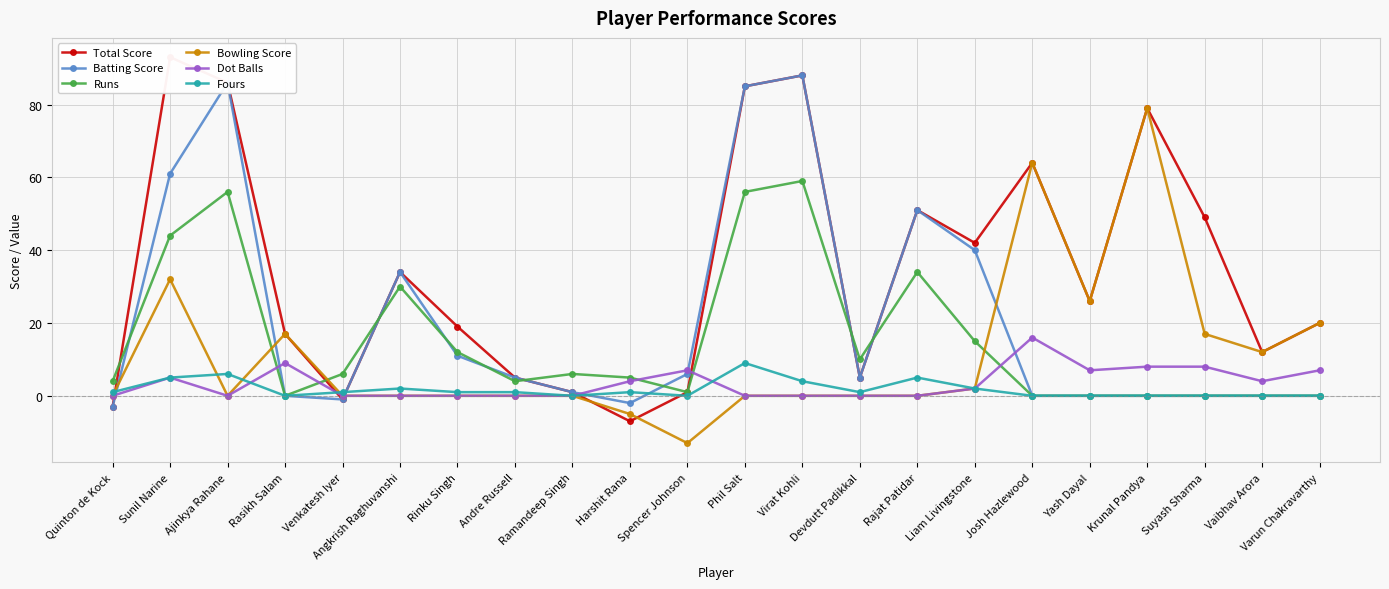

Where is Batting Score nearest to the value 42?

Liam Livingstone